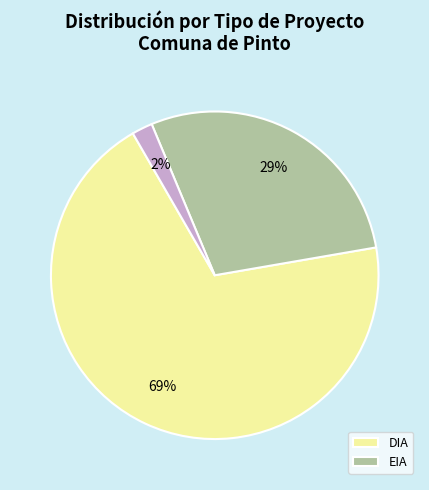

Is there any slice that represents more than half of the pie?

Yes